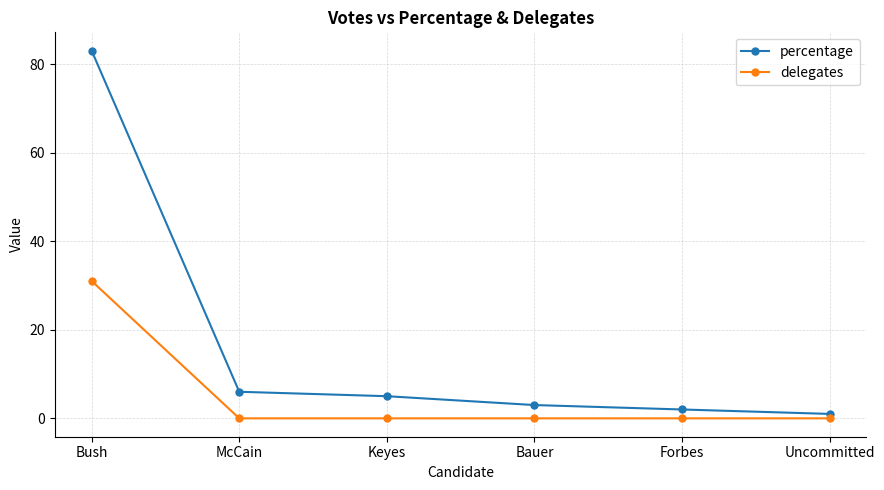

Which series changed the most between Keyes and Bauer?

percentage